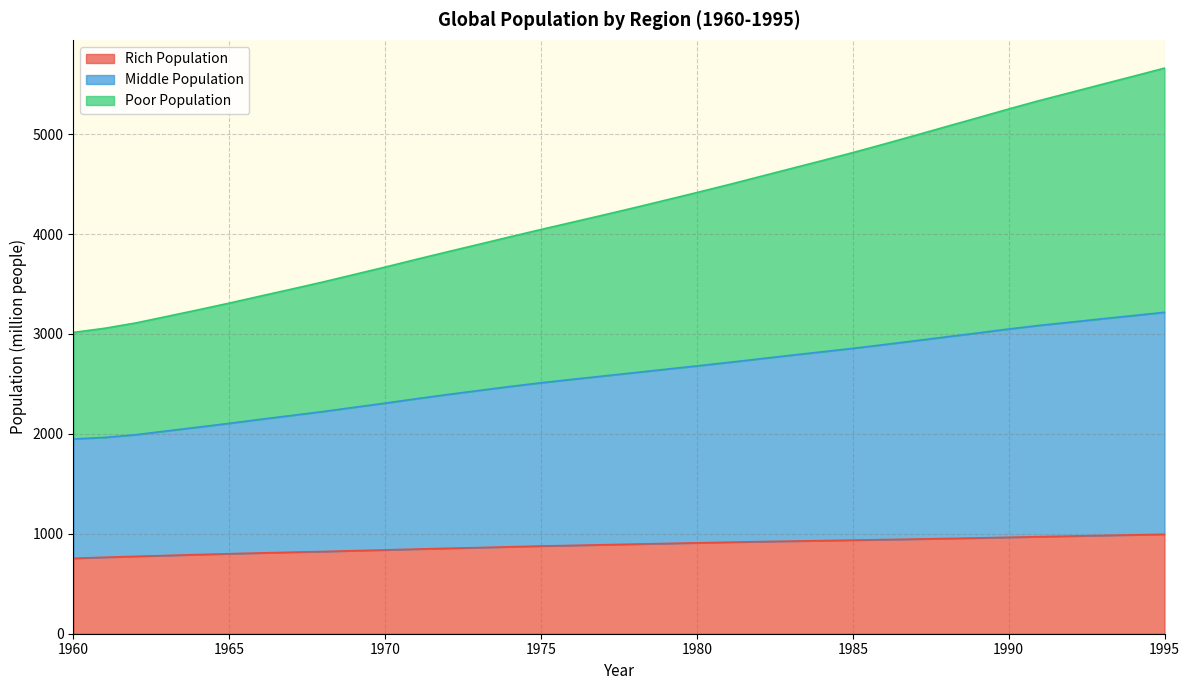

Rank the categories by Middle Population value from highest to lowest.

1995, 1994, 1993, 1992, 1991, 1990, 1989, 1988, 1987, 1986, 1985, 1984, 1983, 1982, 1981, 1980, 1979, 1978, 1977, 1976, 1975, 1974, 1973, 1972, 1971, 1970, 1969, 1968, 1967, 1966, 1965, 1964, 1963, 1962, 1961, 1960